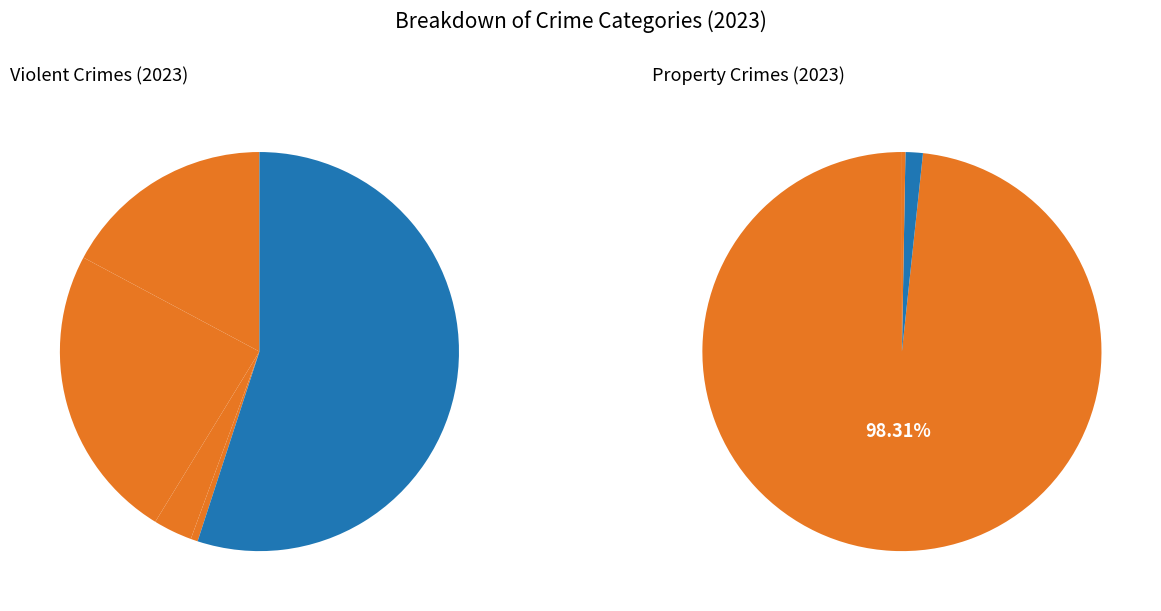

Which slice is the largest?

Theft